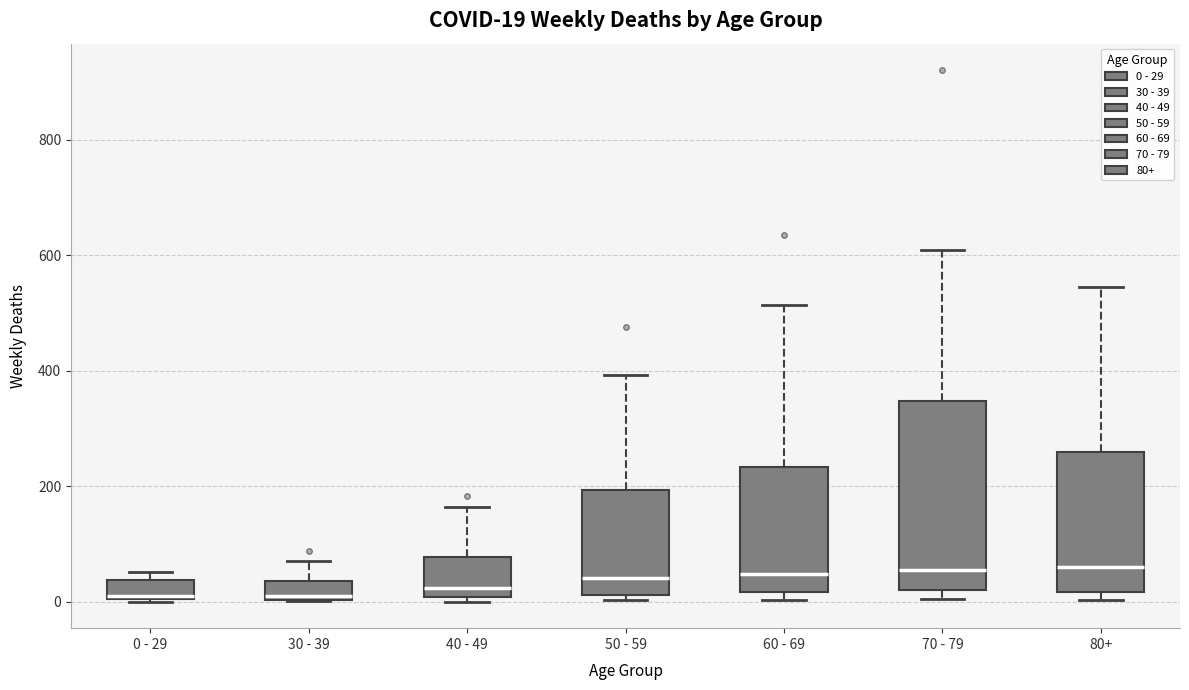

Comparing the boxes themselves (not the whiskers), which one is the tallest?

70 - 79